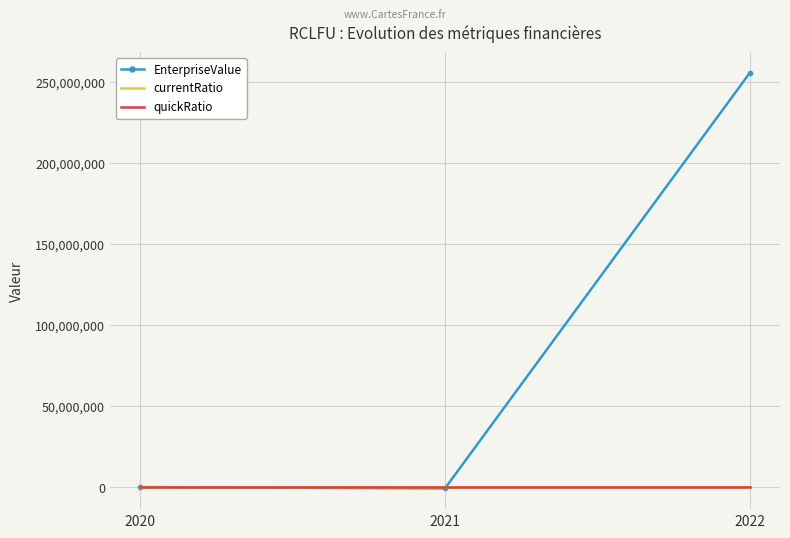

Which series has the largest range (max minus min)?

EnterpriseValue